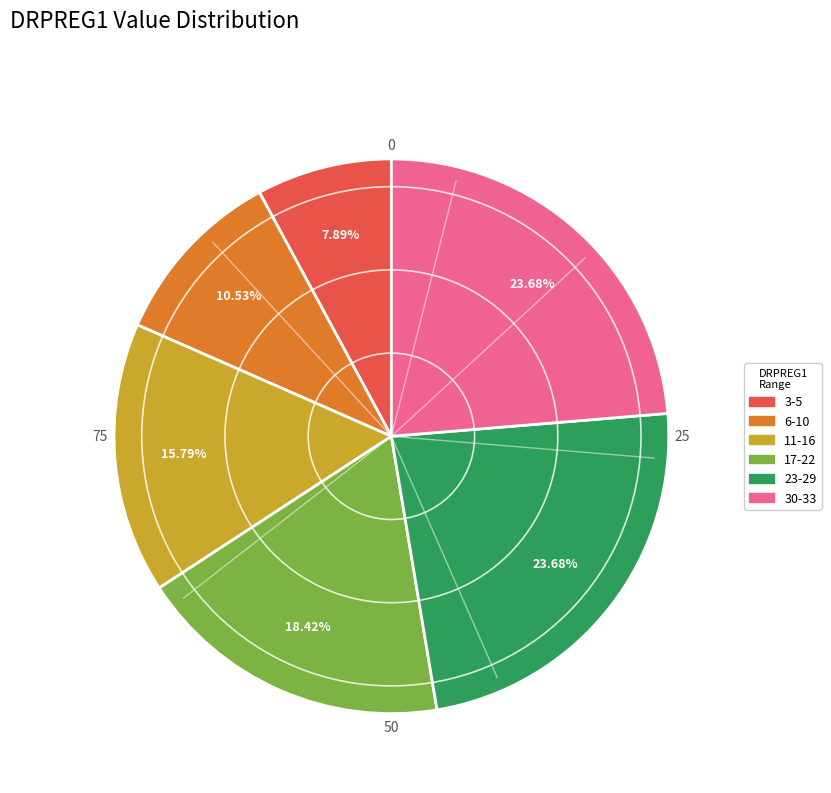

Does any single category account for the majority?

No